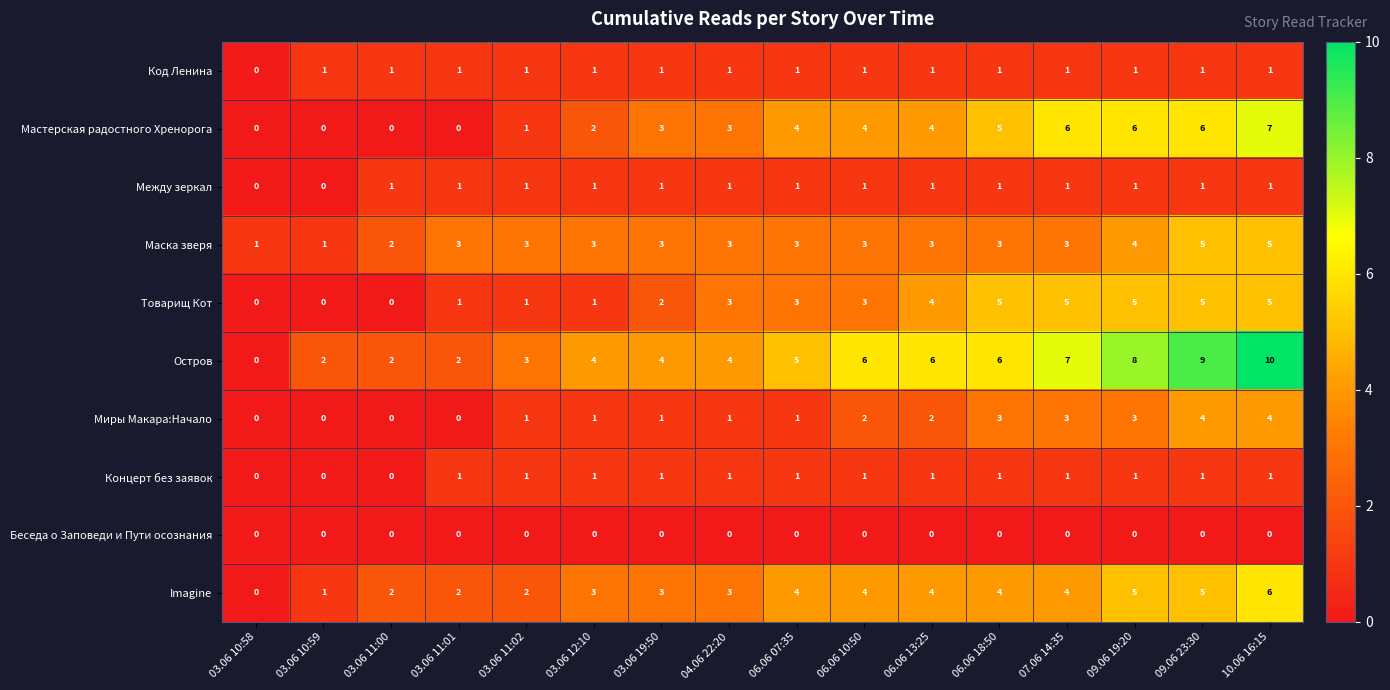

What is the sum of all Между зеркал values?

14